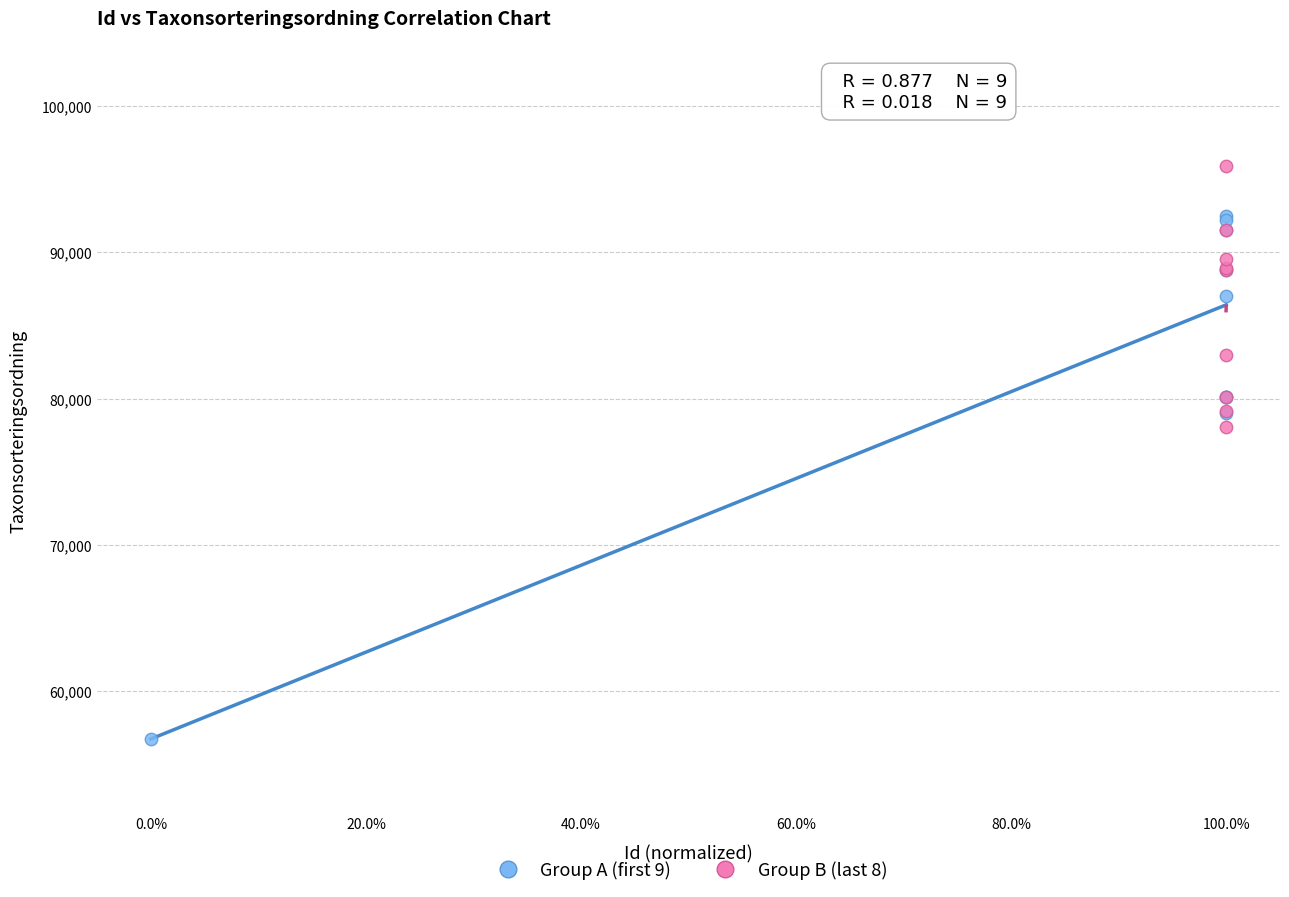

Which series reaches the maximum Y coordinate?

Group B (last 8)